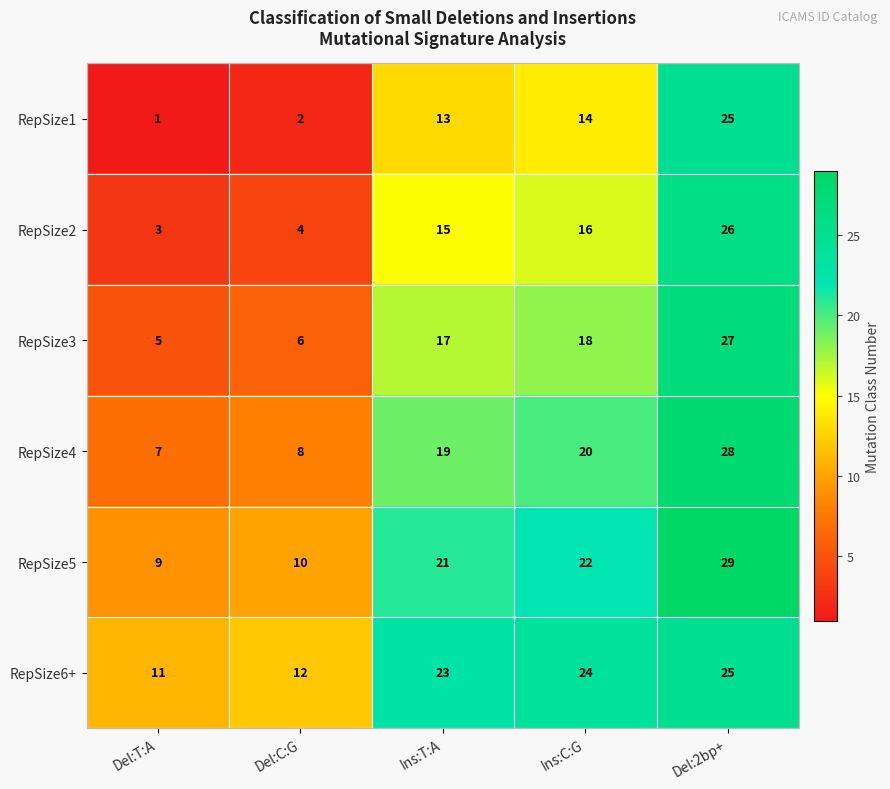

Reading left to right, what are all the values shown in this chart?

RepSize1: 1	2	13	14	25
RepSize2: 3	4	15	16	26
RepSize3: 5	6	17	18	27
RepSize4: 7	8	19	20	28
RepSize5: 9	10	21	22	29
RepSize6+: 11	12	23	24	25